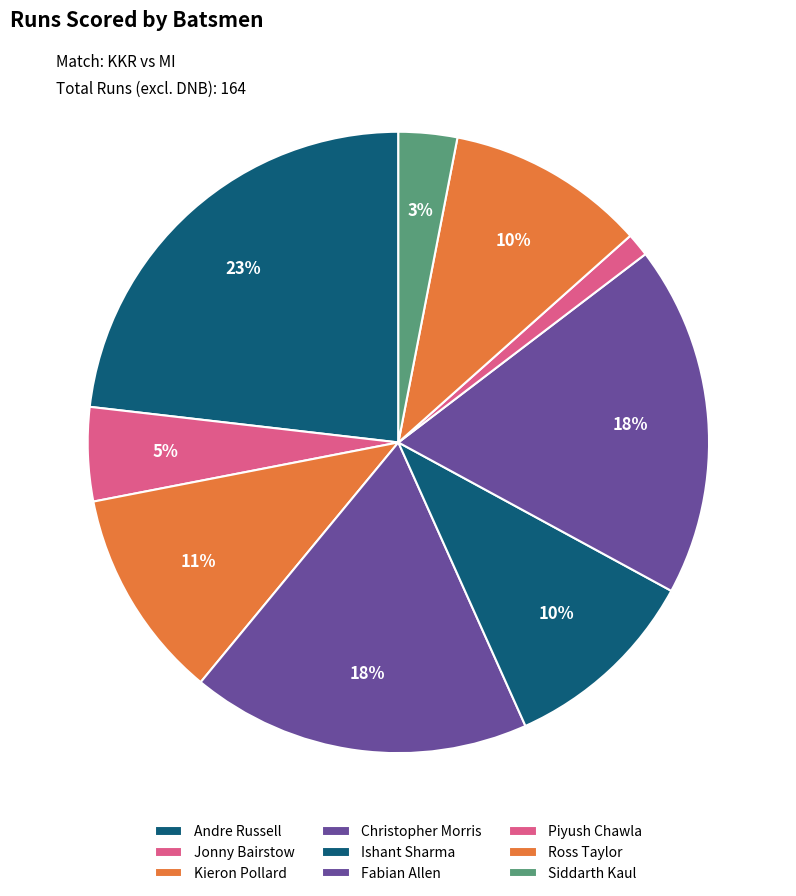

Is it true that Christopher Morris is 9% of the pie?

False